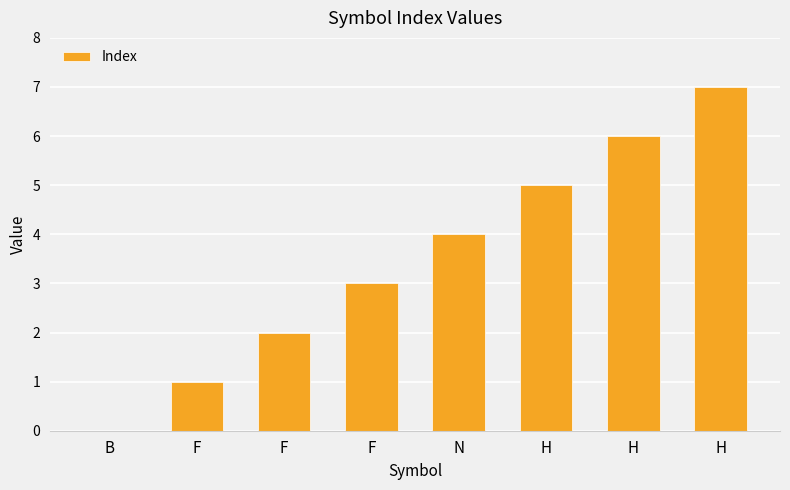

What is the difference between the maximum and minimum values?

7